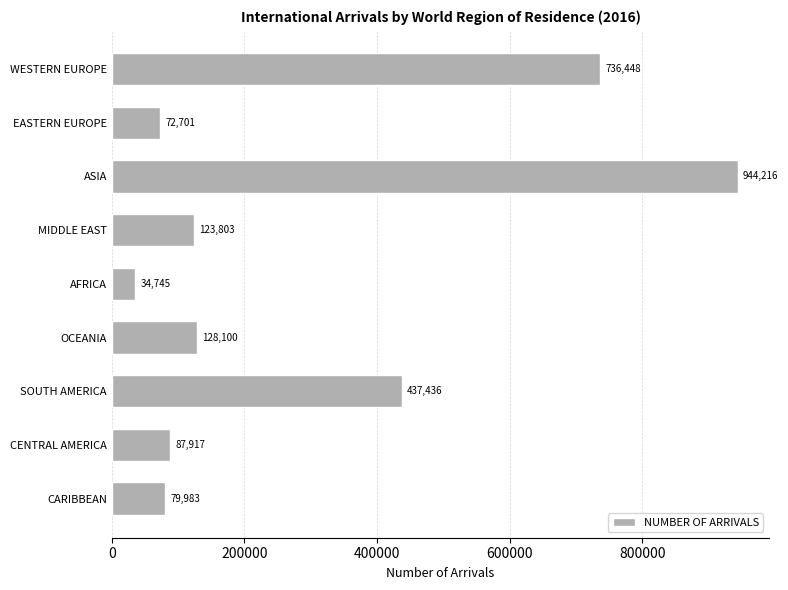

List the labels in order of value, smallest first.

AFRICA, EASTERN EUROPE, CARIBBEAN, CENTRAL AMERICA, MIDDLE EAST, OCEANIA, SOUTH AMERICA, WESTERN EUROPE, ASIA